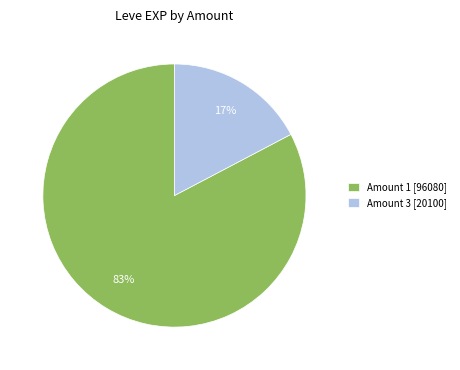

How many slices are in this pie chart?

2